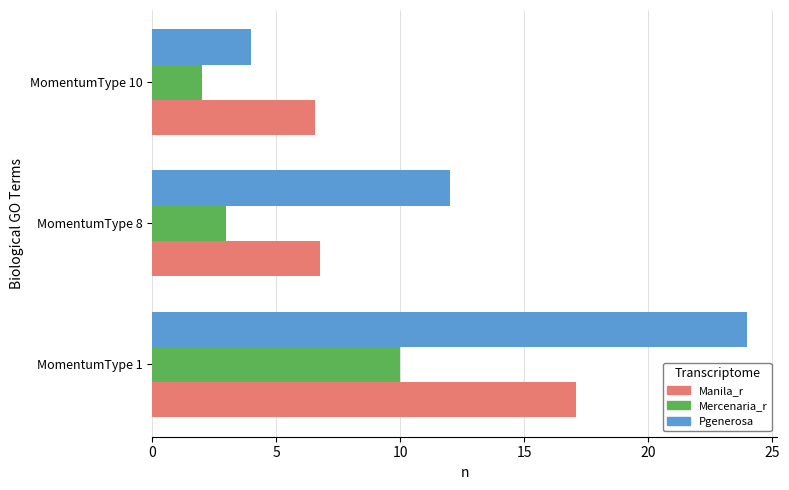

Read the Mercenaria_r value at MomentumType 1.

10.0